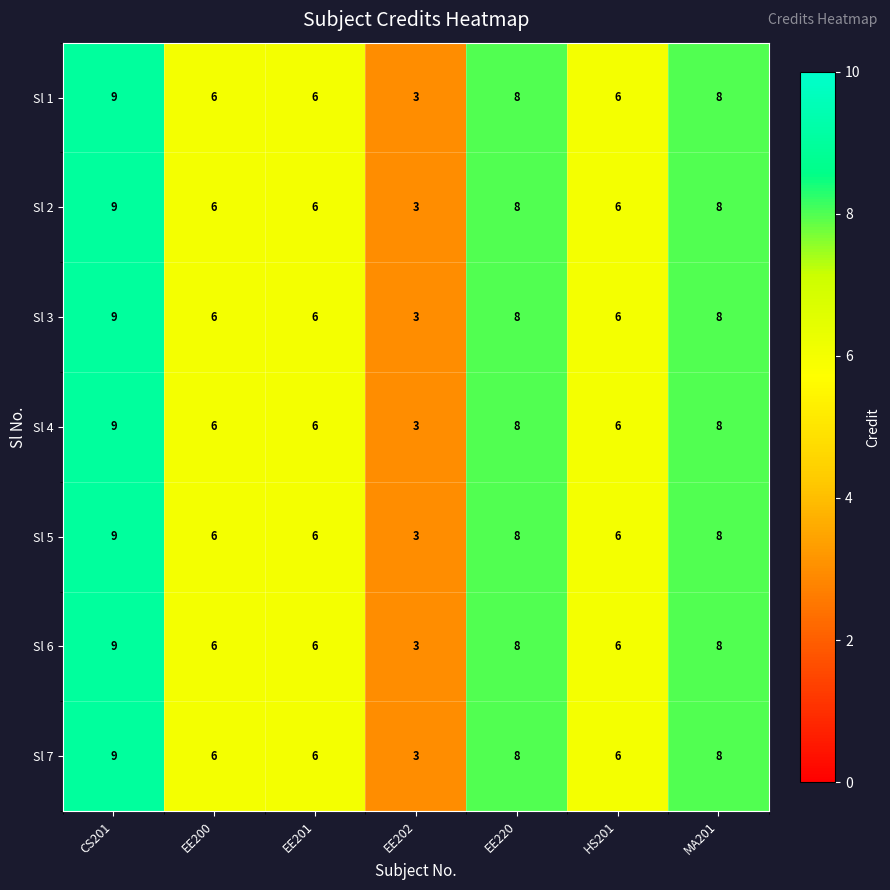

At how many categories does at least one series exceed 7?

3